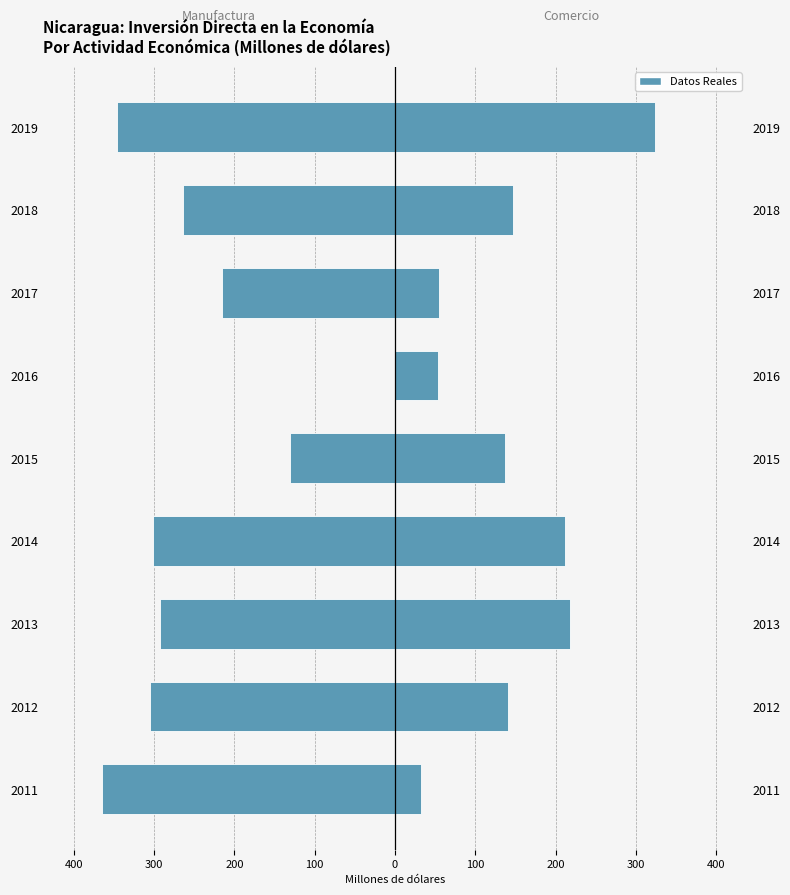

What is the minimum value for Manufactura?

-365.4